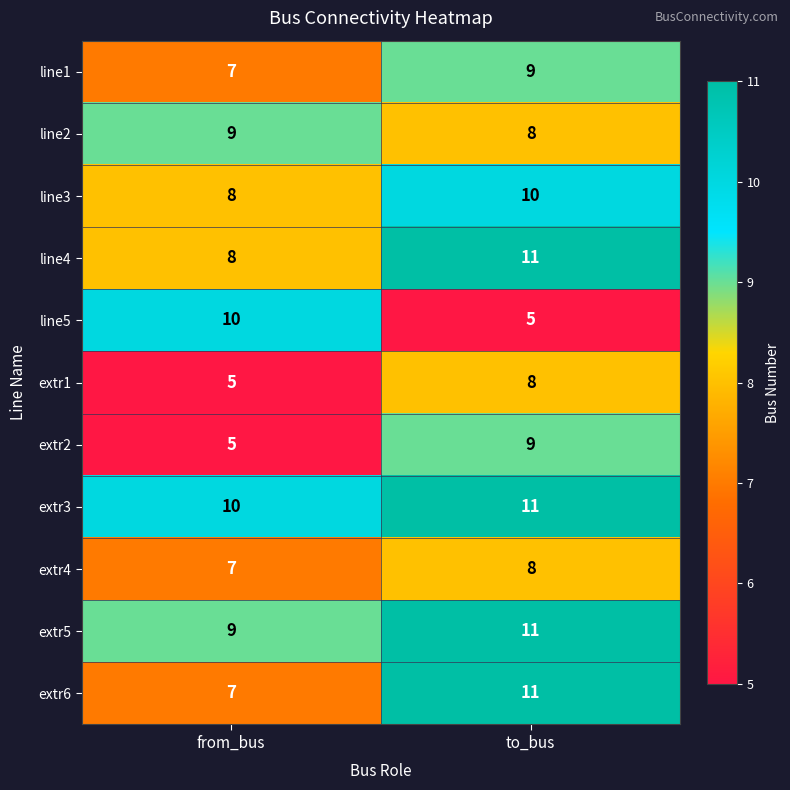

How many series are shown in this chart?

11